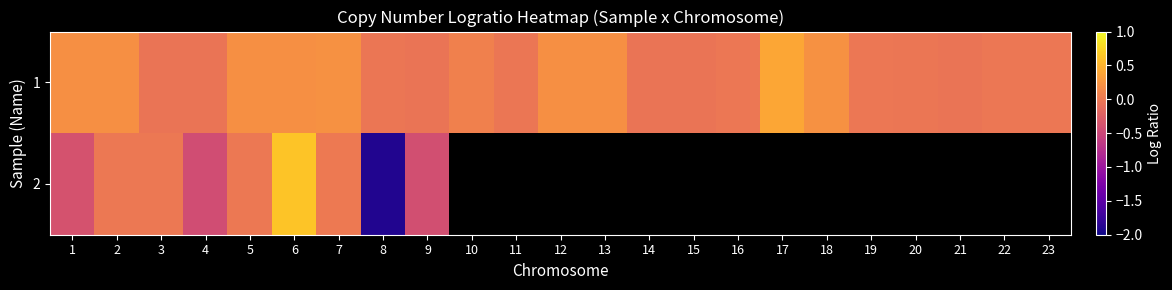

The 1 series shows -0.0 at 22. True or false?

False